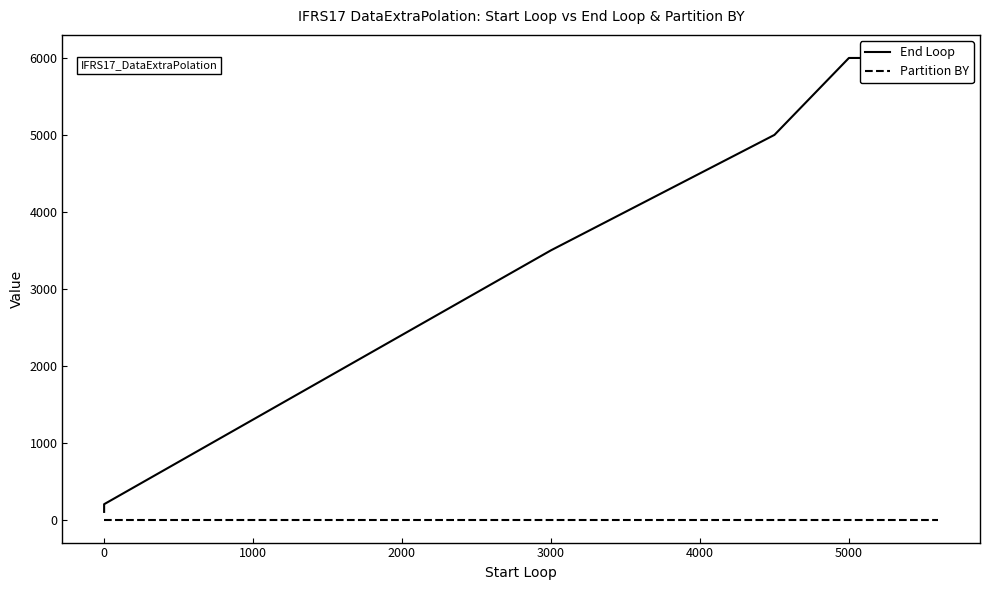

Which series has the largest total across all categories?

End Loop